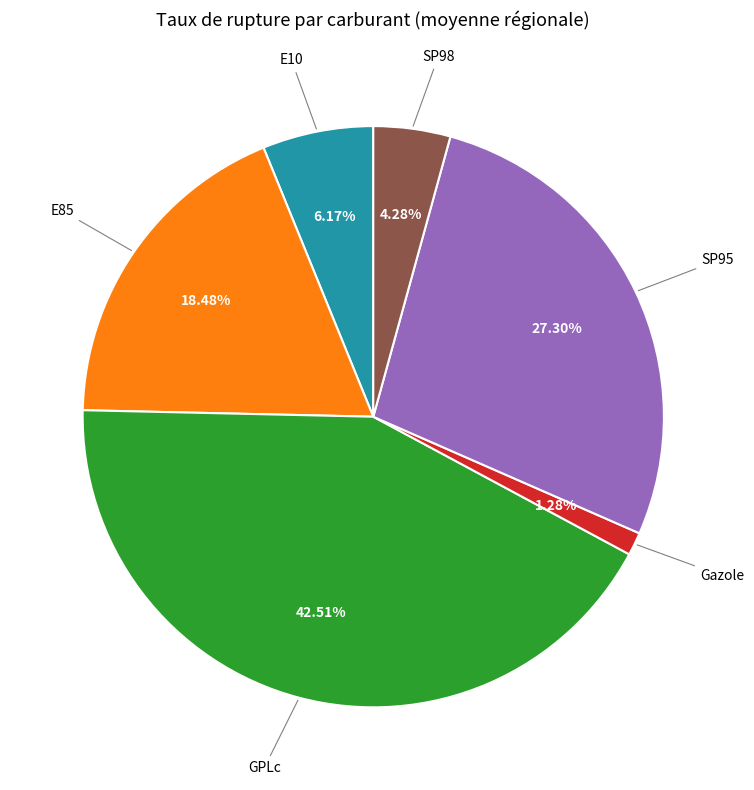

Does any single category account for the majority?

No